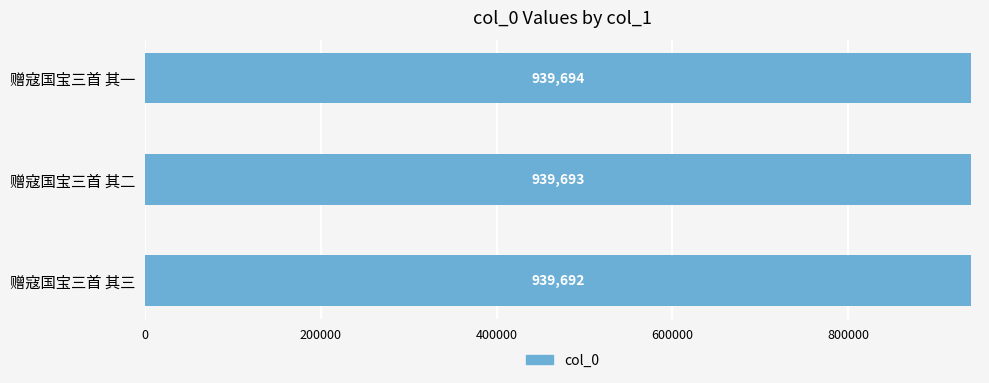

Rank the categories by value from highest to lowest.

赠寇国宝三首 其一, 赠寇国宝三首 其二, 赠寇国宝三首 其三